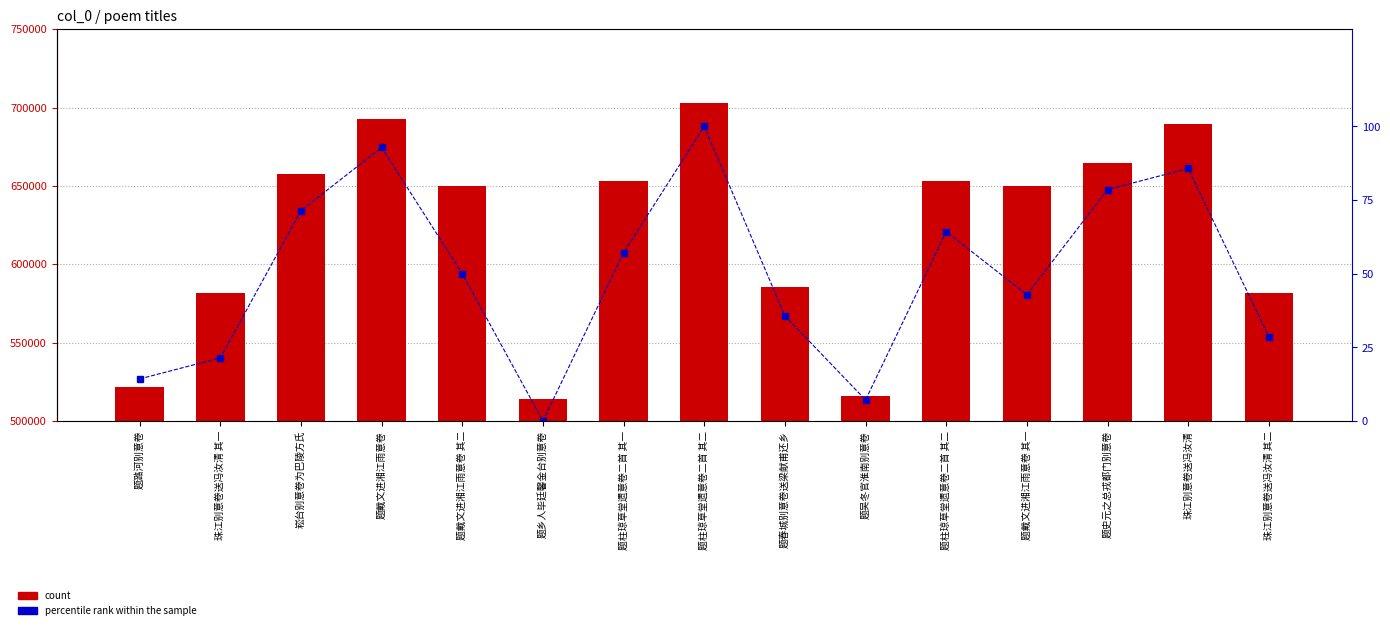

What is the difference between the second highest and minimum values in the percentile rank within the sample series?

92.9